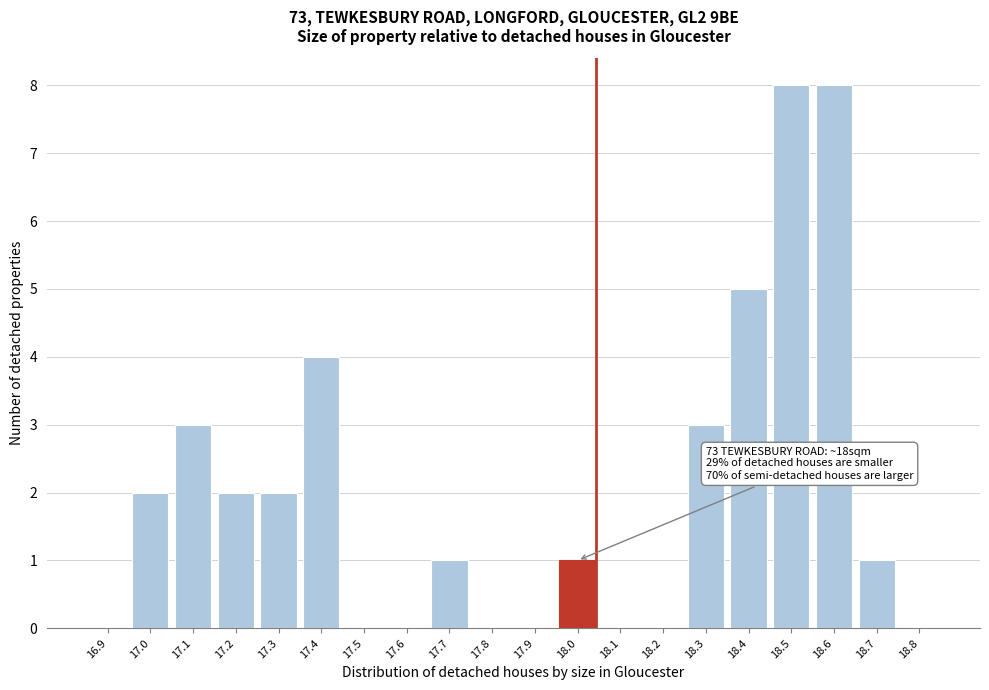

Reading left to right, transcribe all the data shown in this chart.

16.9=0	17.0=2	17.1=3	17.2=2	17.3=2	17.4=4	17.5=0	17.6=0	17.7=1	17.8=0	17.9=0	18.0=1	18.1=0	18.2=0	18.3=3	18.4=5	18.5=8	18.6=8	18.7=1	18.8=0